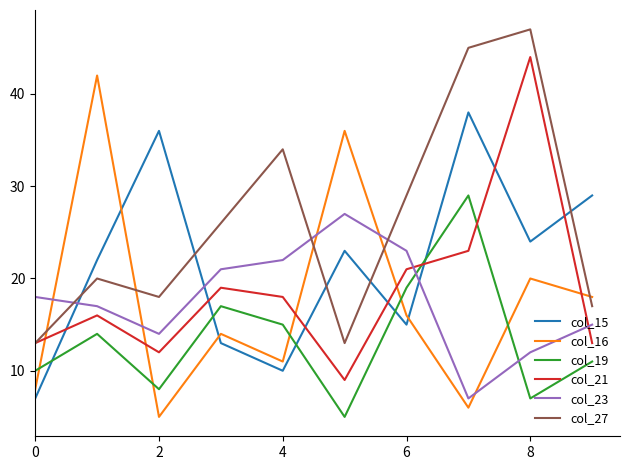

Rank the series by their maximum value, from highest to lowest.

col_27, col_21, col_16, col_15, col_19, col_23